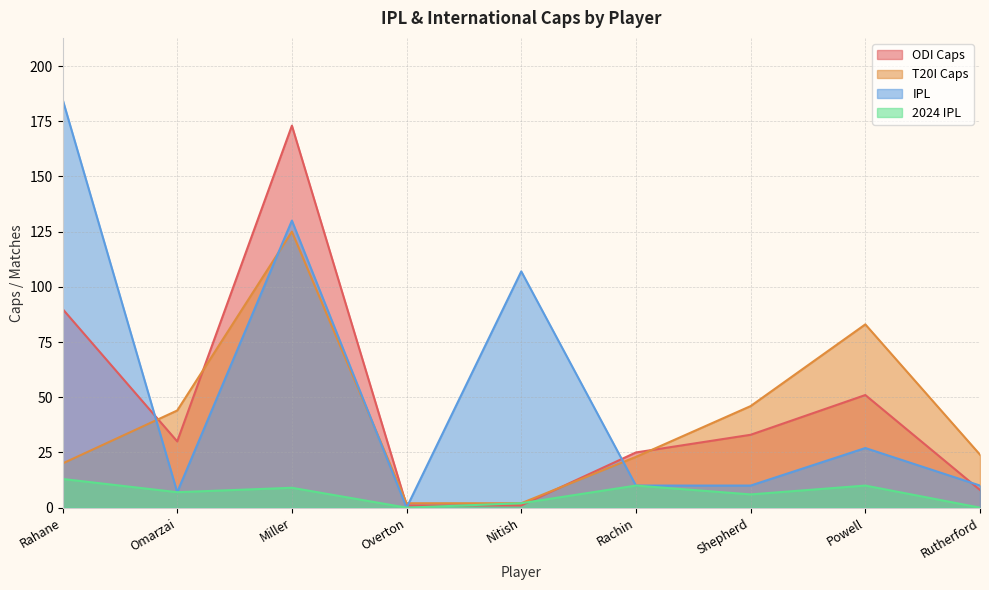

Does the chart have visible grid lines?

Yes